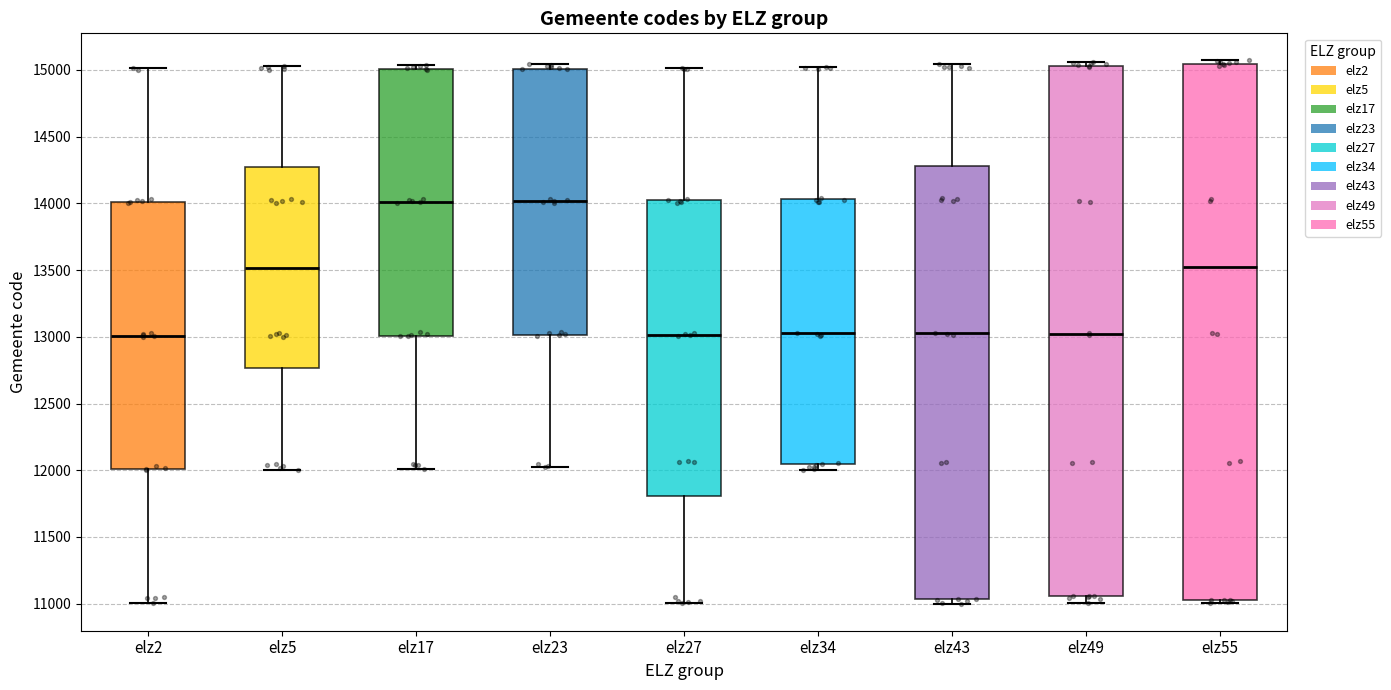

Reading left to right, read every box against the y-axis: the position of its median line, the range the box covers, and the ends of its whiskers. The values are not printed on the chart, so give them approximately, as read against the axis.

elz2: median 13000, box 12000 to 14000, whiskers 11000 to 15000
elz5: median 13500, box 12750 to 14300, whiskers 12000 to 15050
elz17: median 14000, box 13000 to 15000, whiskers 12000 to 15050
elz23: median 14000, box 13000 to 15000, whiskers 12050 to 15050
elz27: median 13000, box 11800 to 14000, whiskers 11000 to 15000
elz34: median 13050, box 12050 to 14050, whiskers 12000 to 15000
elz43: median 13050, box 11050 to 14300, whiskers 11000 to 15050
elz49: median 13000, box 11050 to 15050, whiskers 11000 to 15050 (just above the box's upper edge)
elz55: median 13500, box 11050 to 15050, whiskers 11000 to 15050 (just above the box's upper edge)